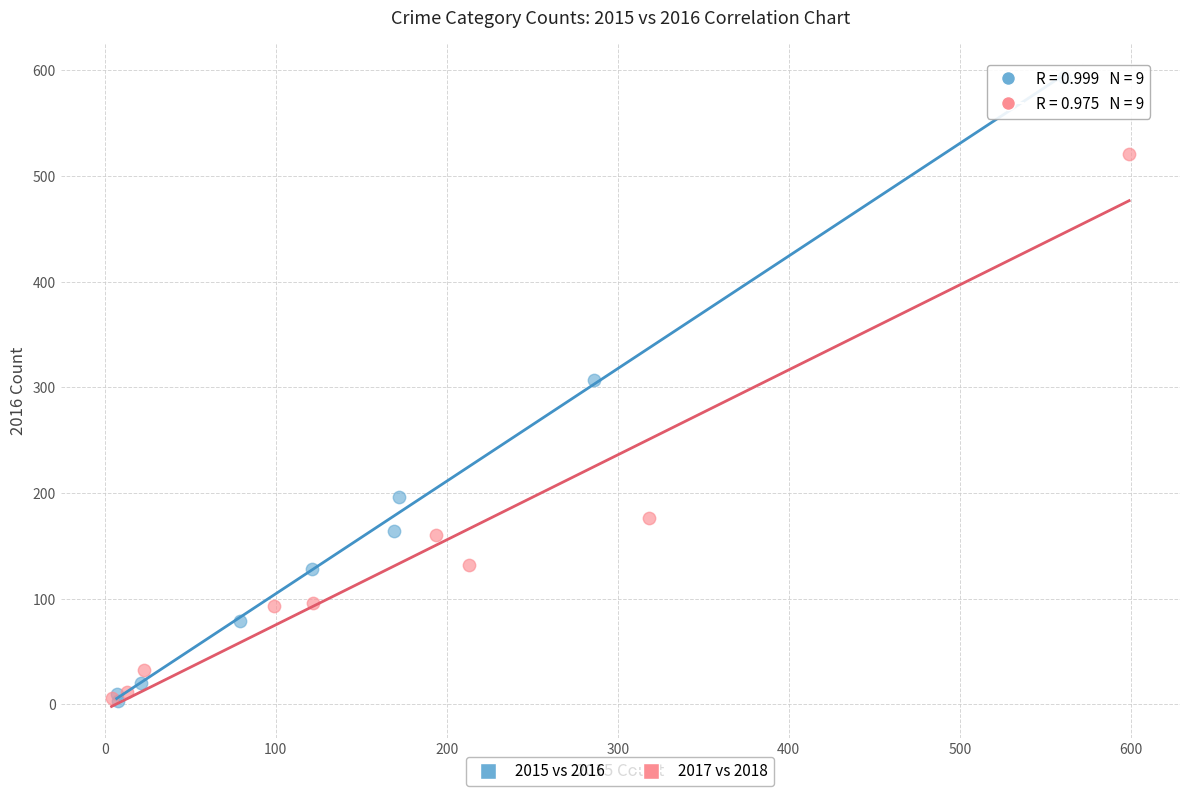

Which series has the widest spread of Y values?

2015 vs 2016